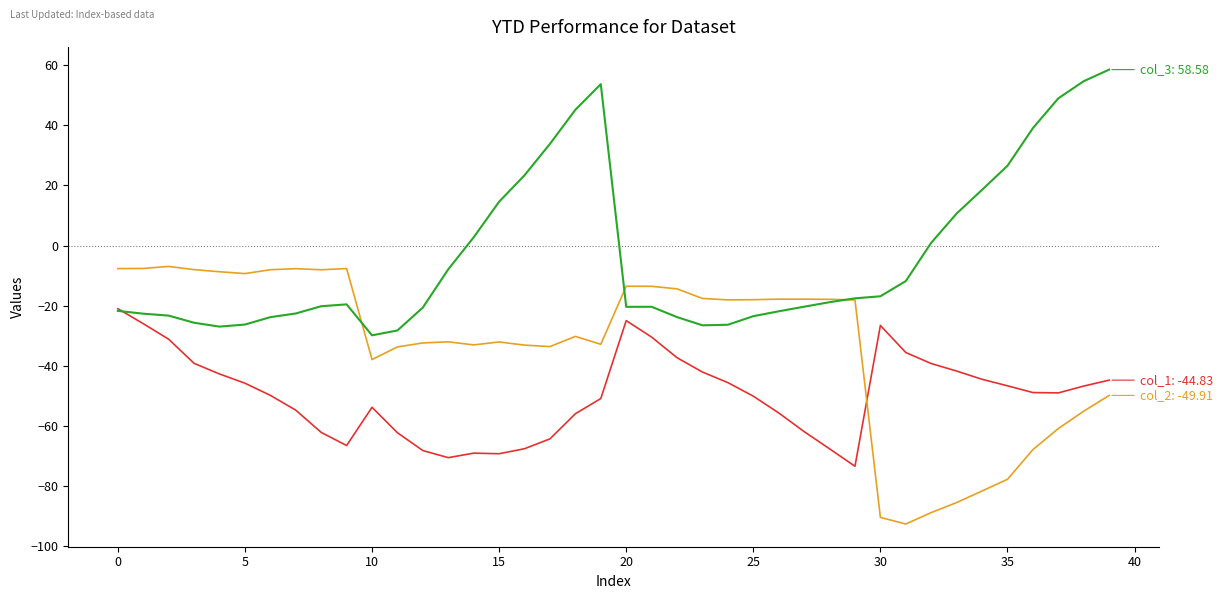

What is the smallest value displayed?

-92.7